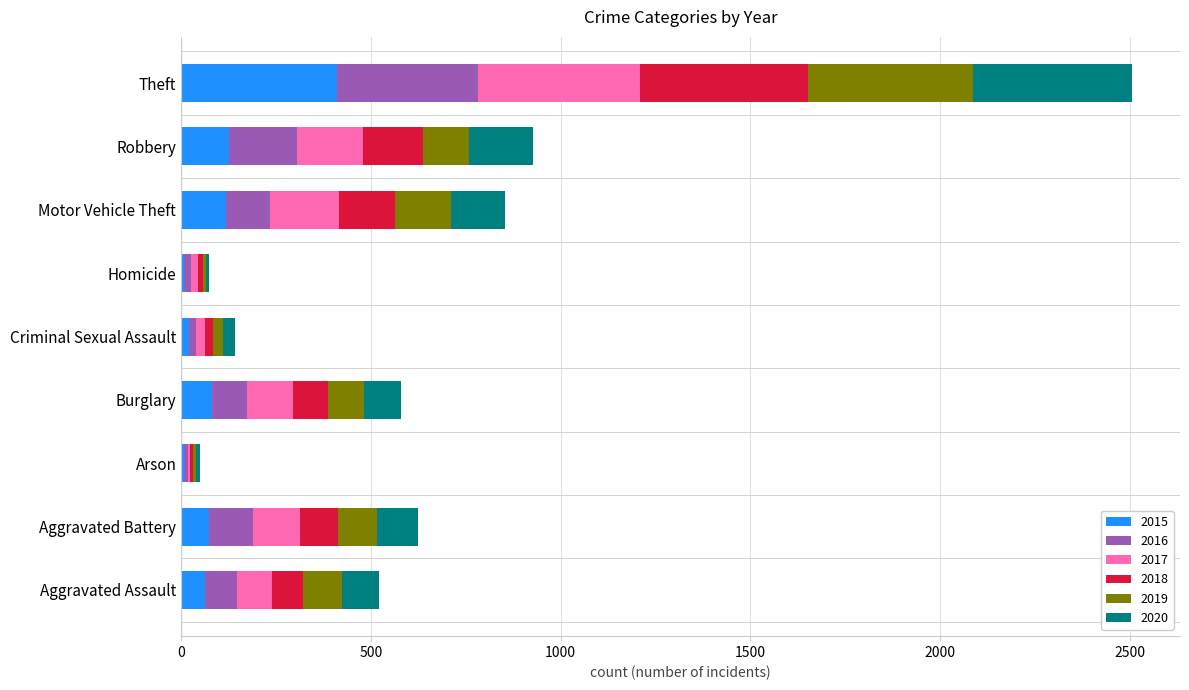

At which category is the sum across all series the highest?

Theft